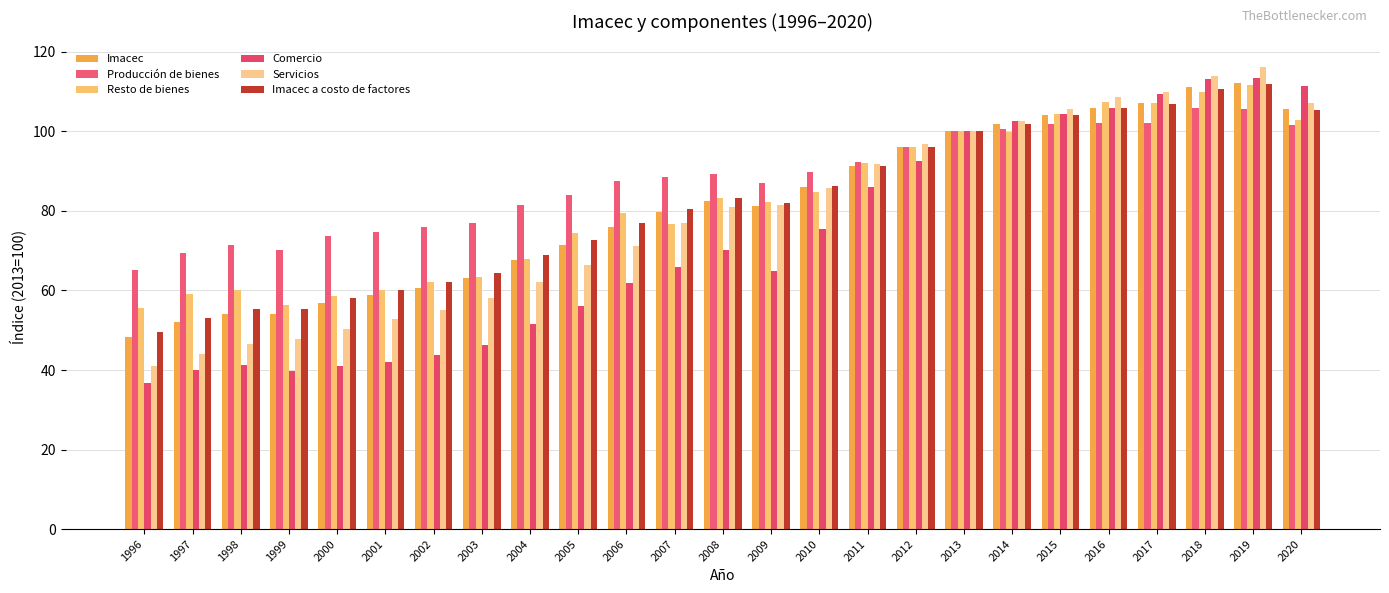

Which category has the highest value across all series?

2019